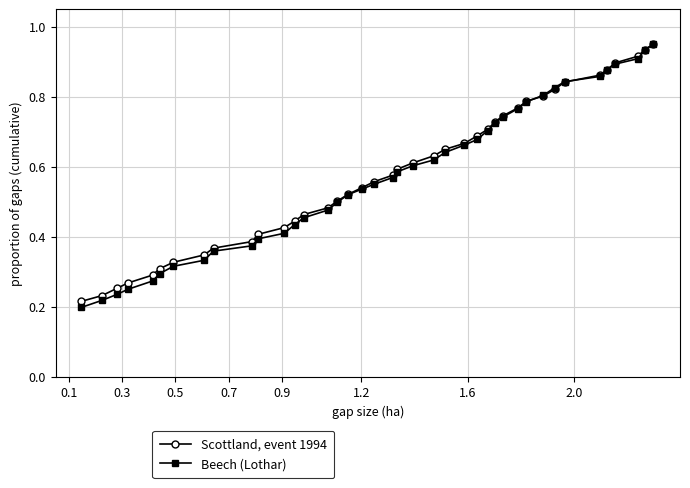

Which series has the widest spread of values?

Beech (Lothar)